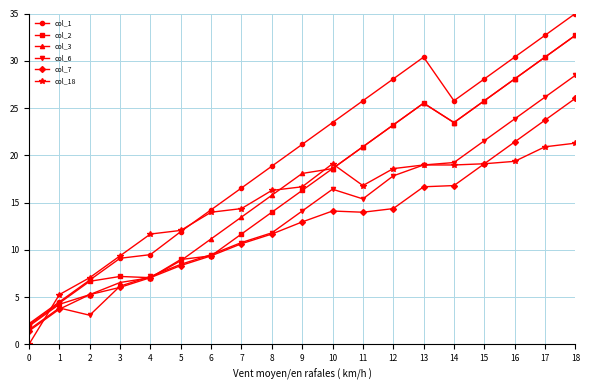

How many distinct data groups are displayed?

6